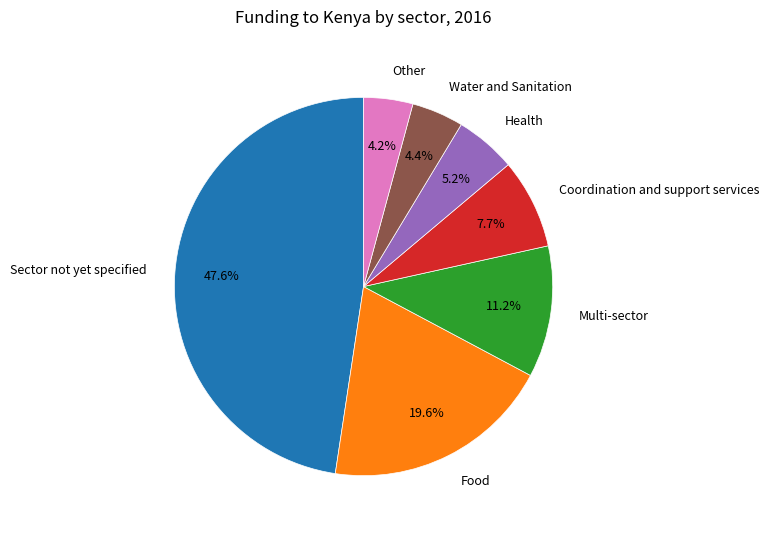

Combined, do Health and Water and Sanitation account for over 50%?

No